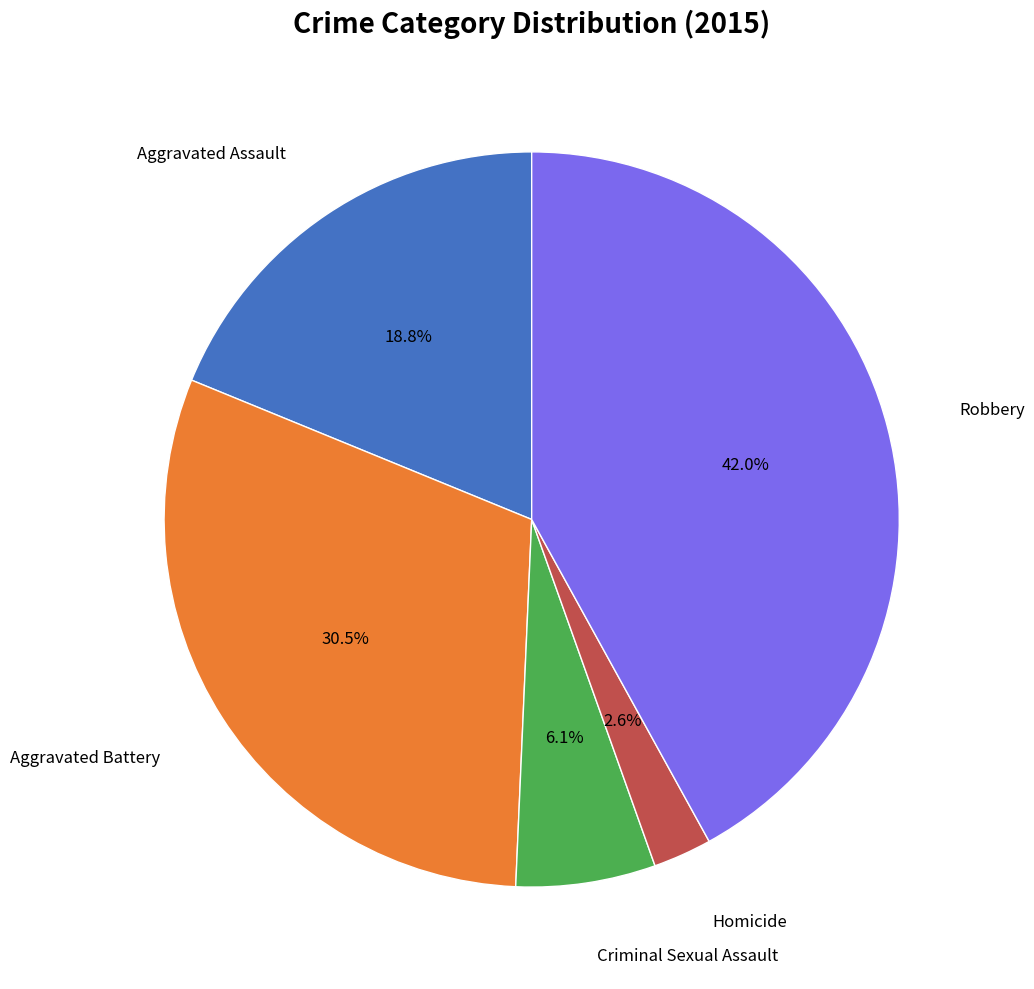

To the nearest percent, what is the average slice percentage?

20%